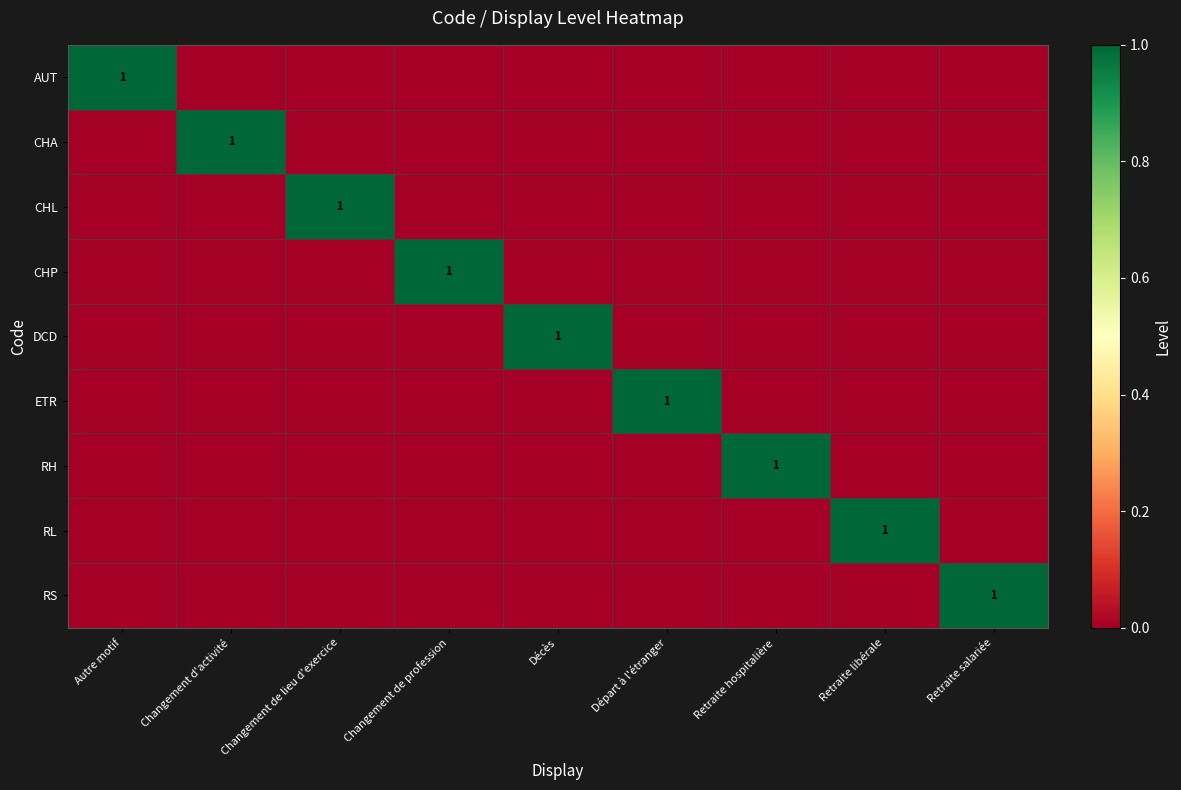

The value of CHP at Départ à l'étranger is 1. True or false?

False